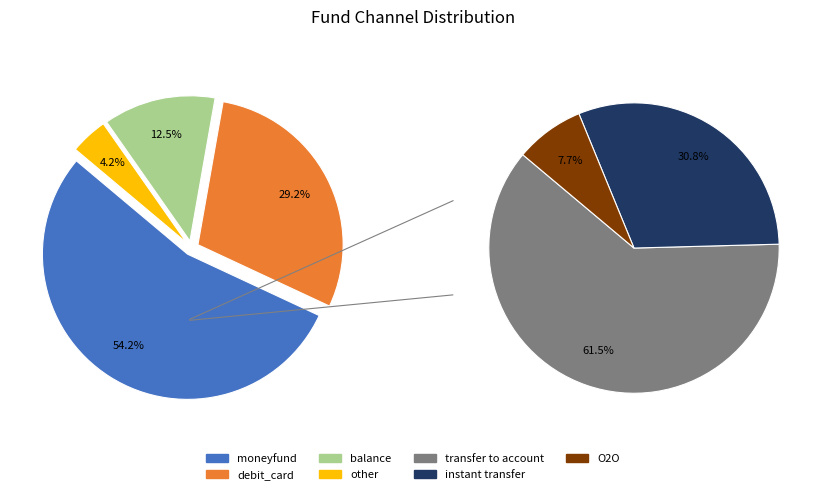

Rank the categories by value from lowest to highest.

other, balance, debit_card, moneyfund